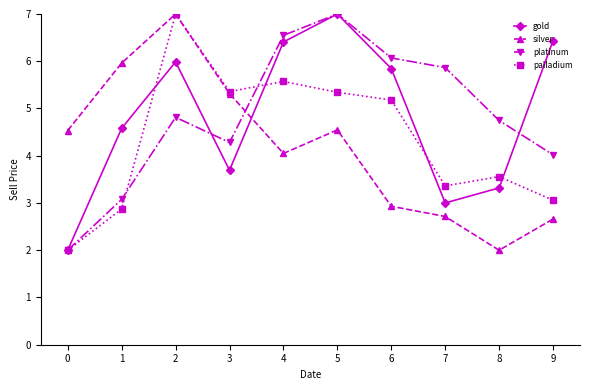

What is the value of the palladium point at the 4th from the left?

5.4